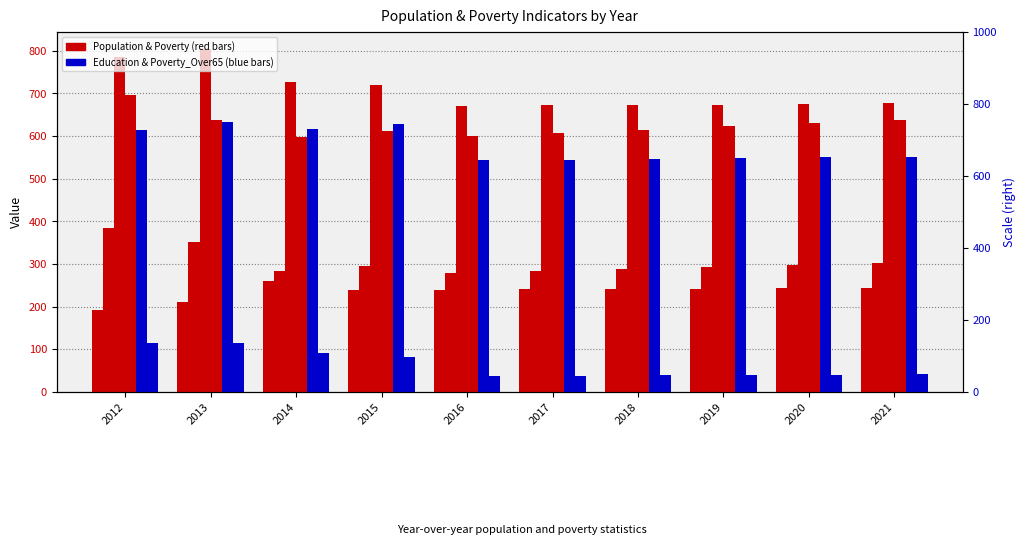

Which category has the highest value in the Poverty_Over65 series?

2012